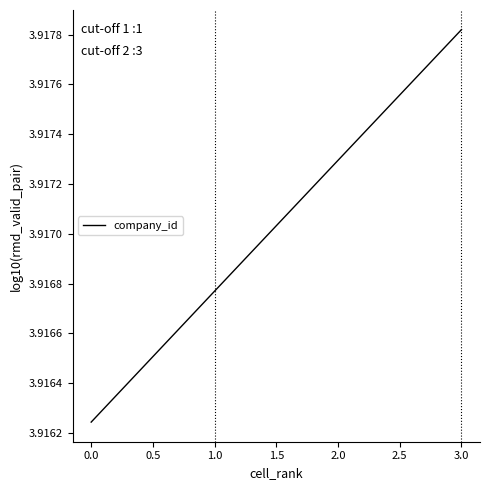

List the labels in order of value, smallest first.

0.0, 1.0, 2.0, 3.0